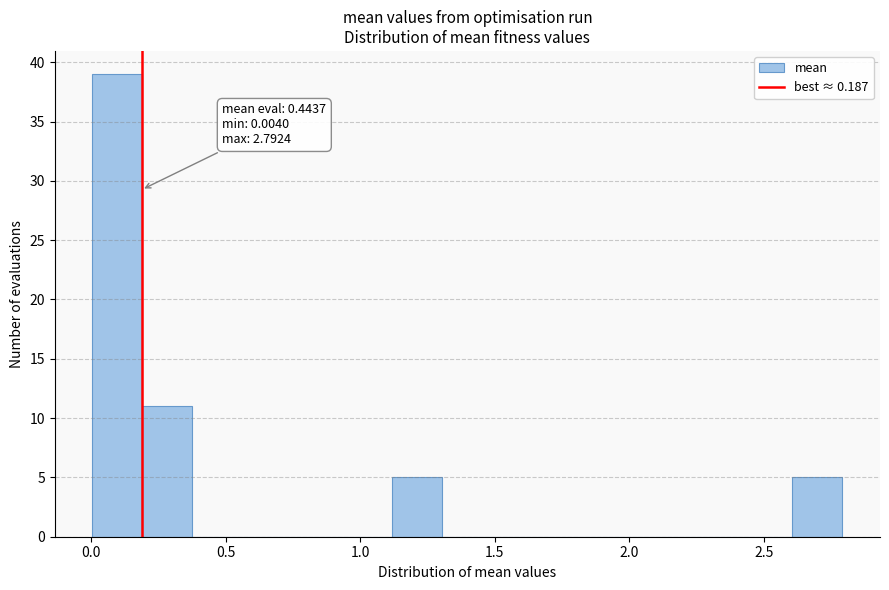

Around what value on the x-axis is the tallest bar? Give the approximate position of its centre, as read against the axis.

0.10